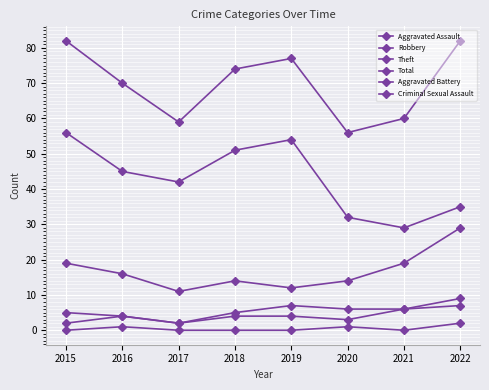

How many data points does each series have?

8